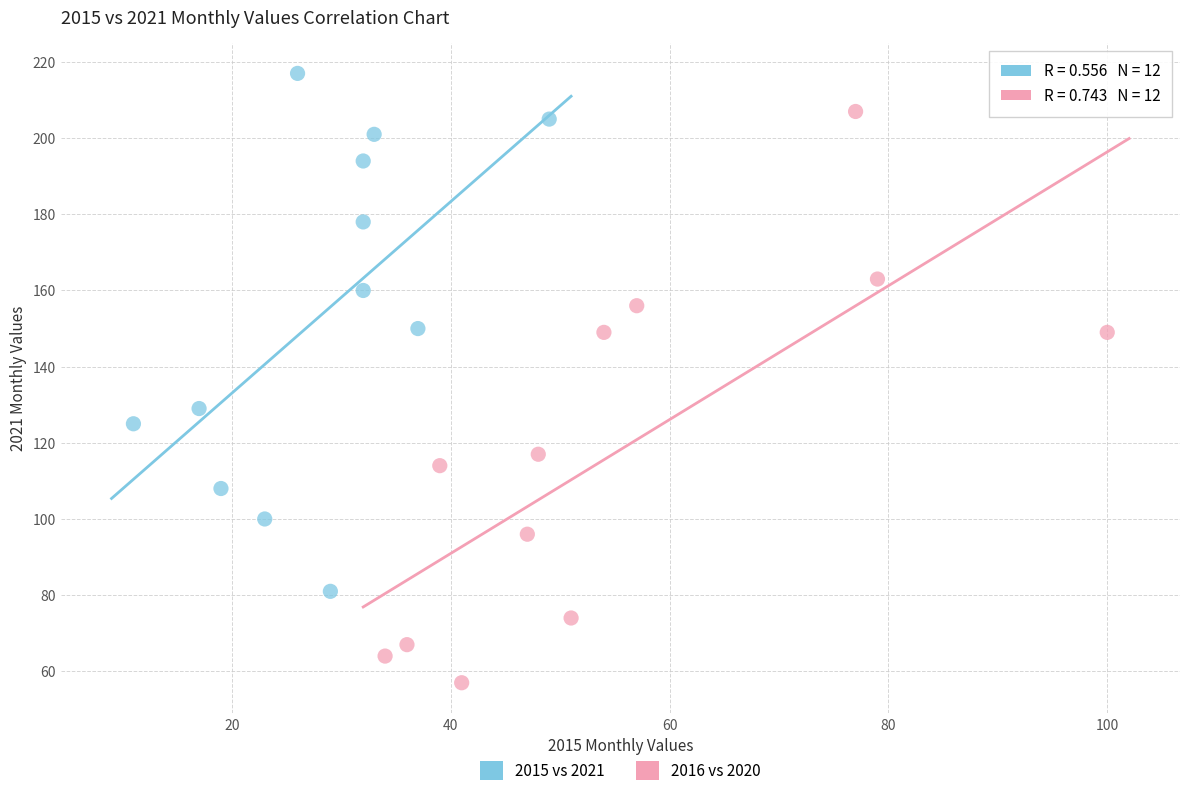

Which series has the widest spread of Y values?

2016 vs 2020